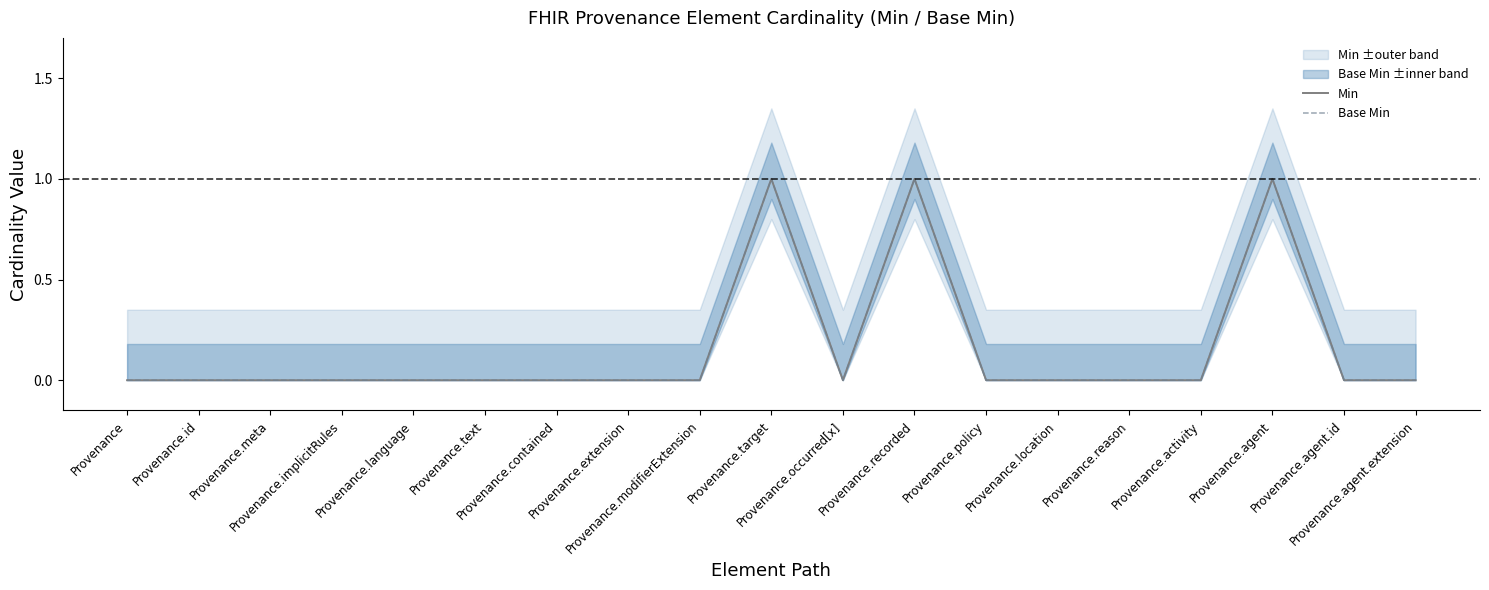

What is the label of the 3rd point from the left?

Provenance.meta